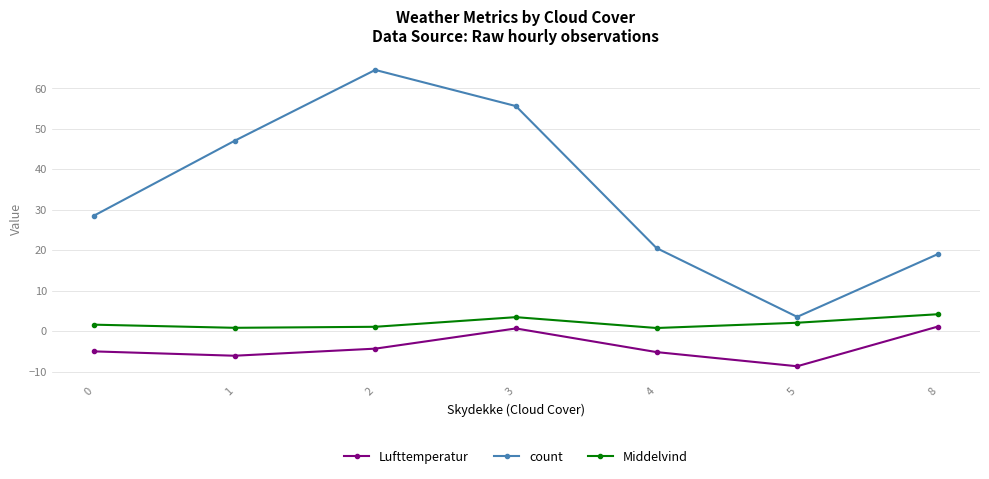

True or false: Lufttemperatur has more than 2 points higher than both neighbors.

False